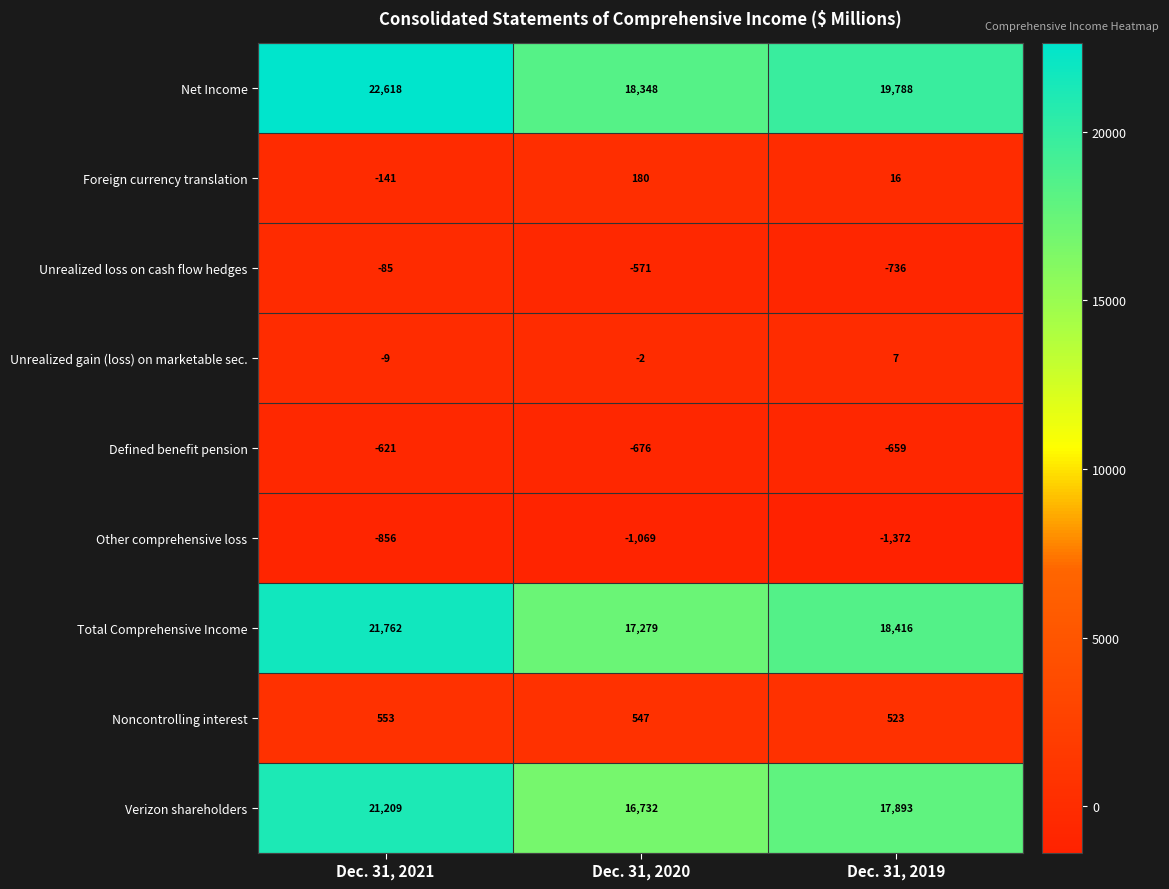

At Dec. 31, 2020, list the series in order from smallest to largest.

Other comprehensive loss, Defined benefit pension, Unrealized loss on cash flow hedges, Unrealized gain (loss) on marketable sec., Foreign currency translation, Noncontrolling interest, Verizon shareholders, Total Comprehensive Income, Net Income